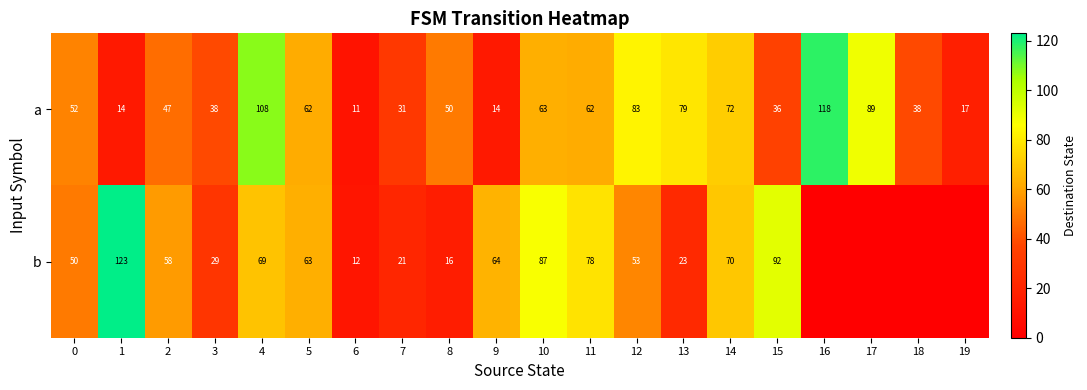

What is the difference between the b values at 13 and 6?

11